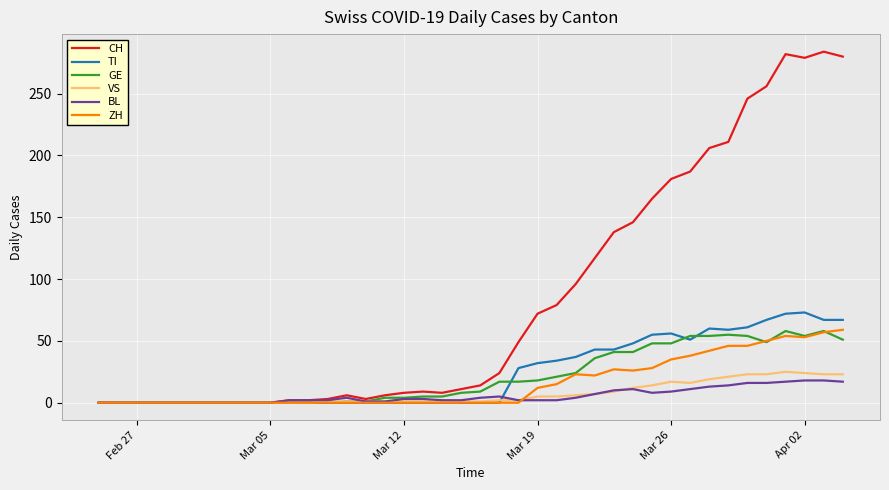

Which series has the largest total across all categories?

CH